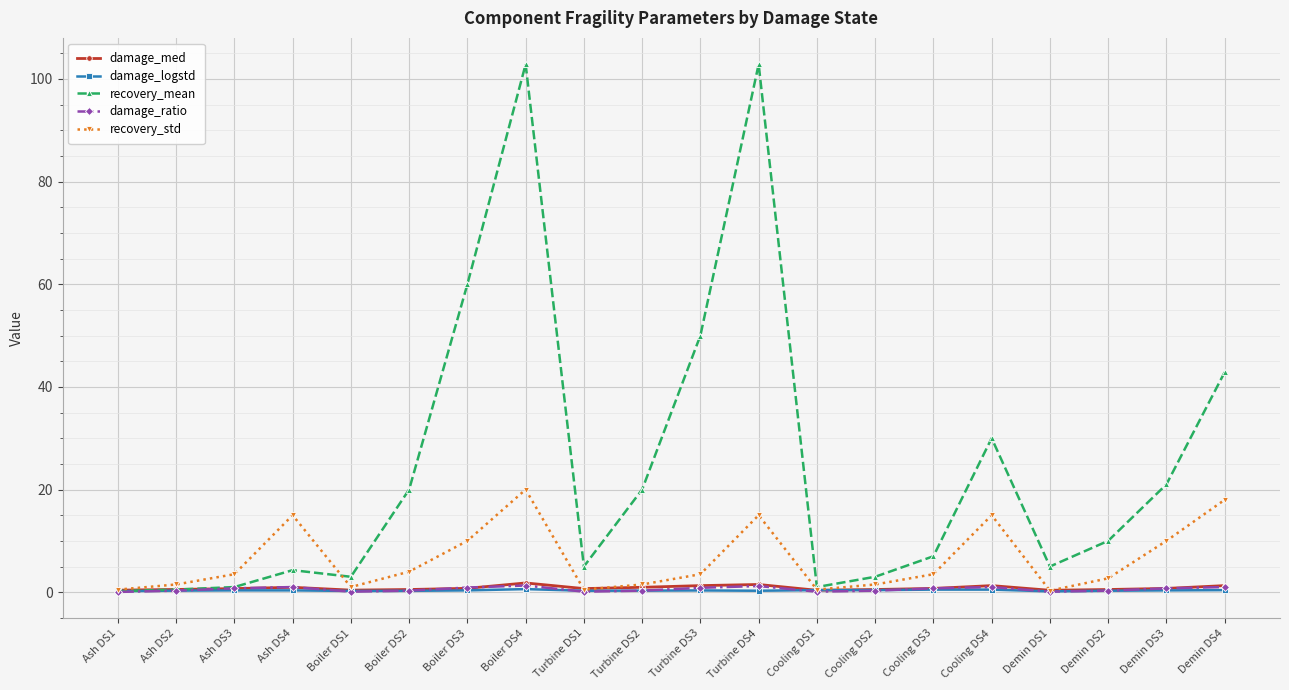

Which series has the largest total across all categories?

recovery_mean